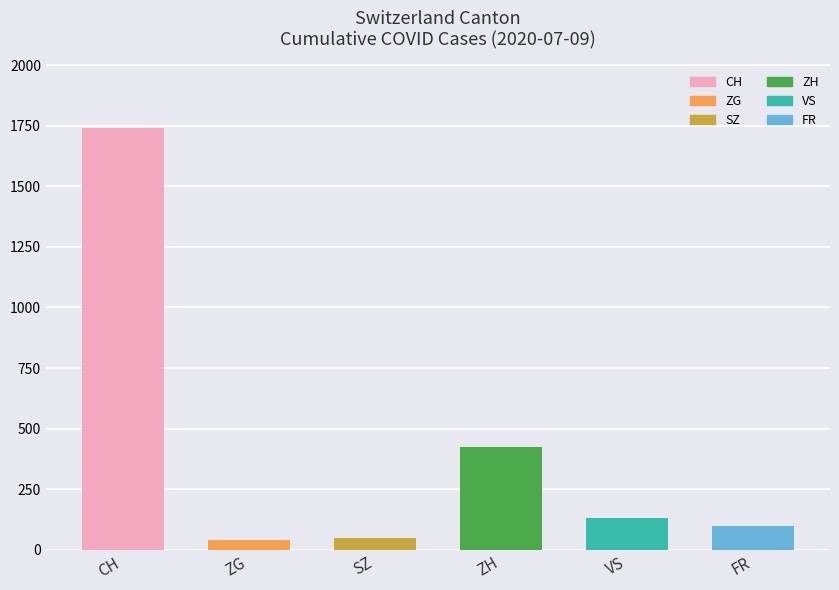

Count the number of categories in the chart.

6